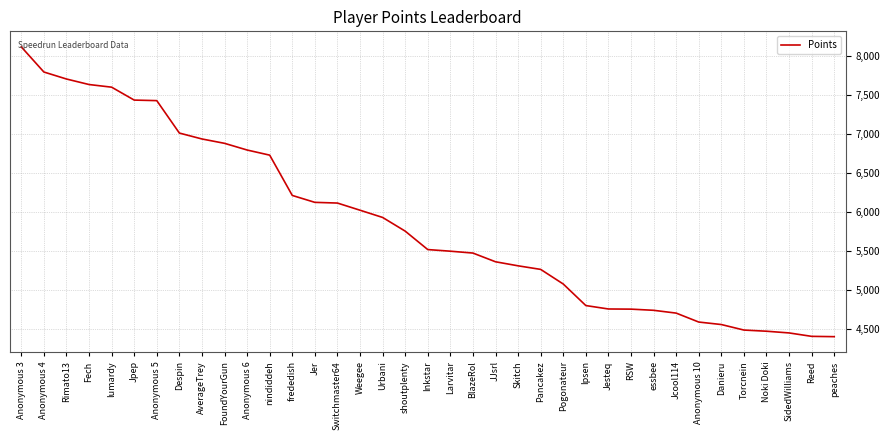

Is it true that the value at lumardy is 3947?

False